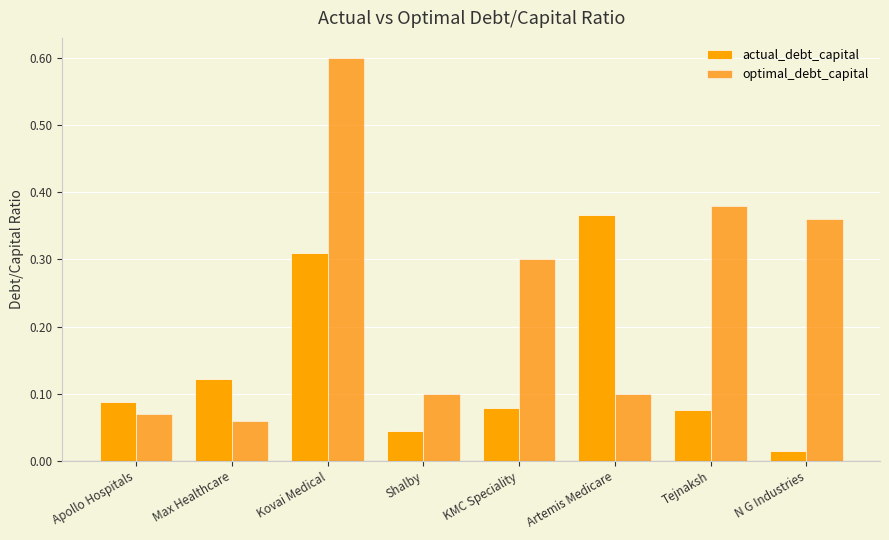

What is the greatest value displayed?

0.6